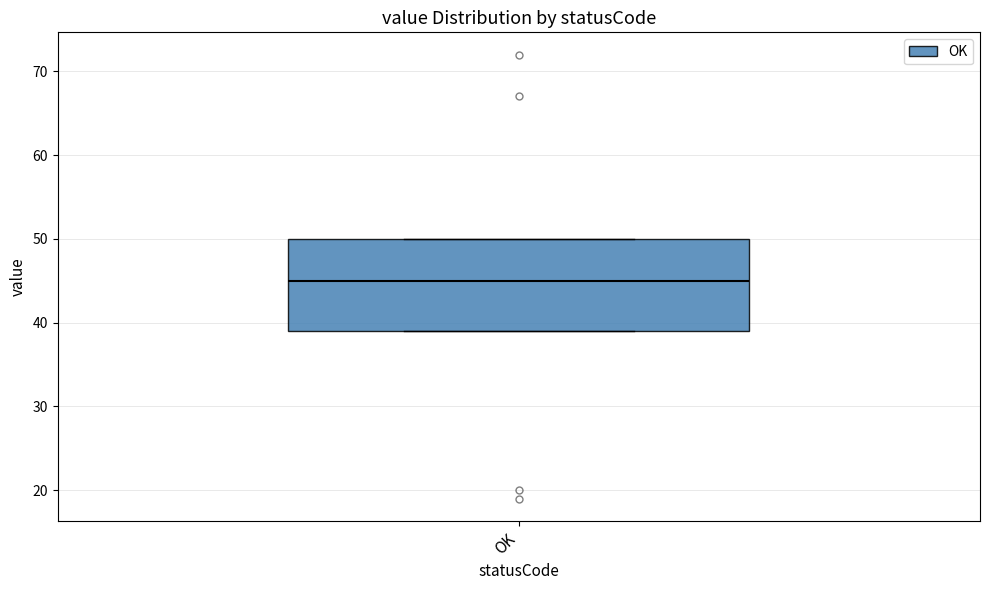

Read this box plot against the y-axis: the position of the median line, the range covered by the box, and the ends of both whiskers. The values are not printed on the chart, so give them approximately, as read against the axis.

median 45, box 39 to 50, whiskers 39 to 50